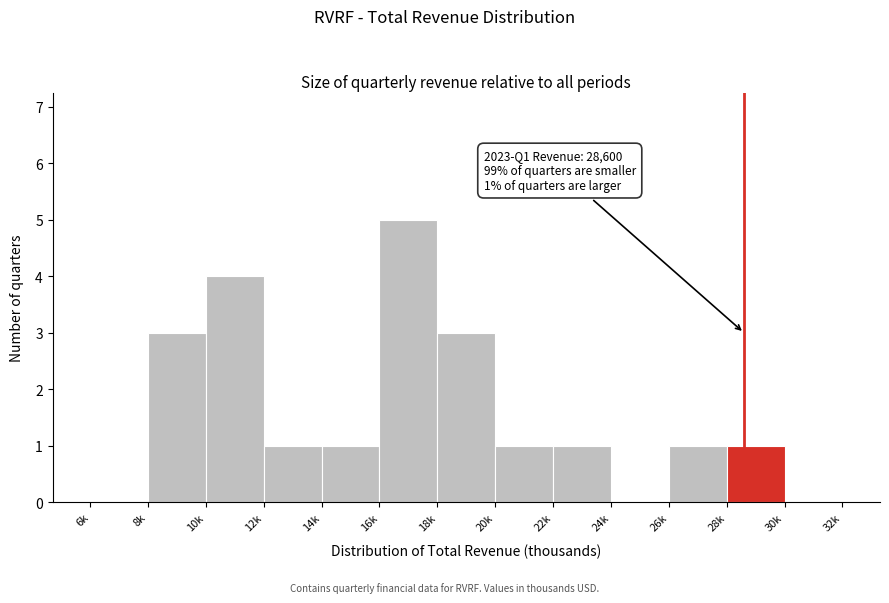

Reading left to right, transcribe all the data shown in this chart.

6k=0	8k=3	10k=4	12k=1	14k=1	16k=5	18k=3	20k=1	22k=1	24k=0	26k=1	28k=1	30k=0